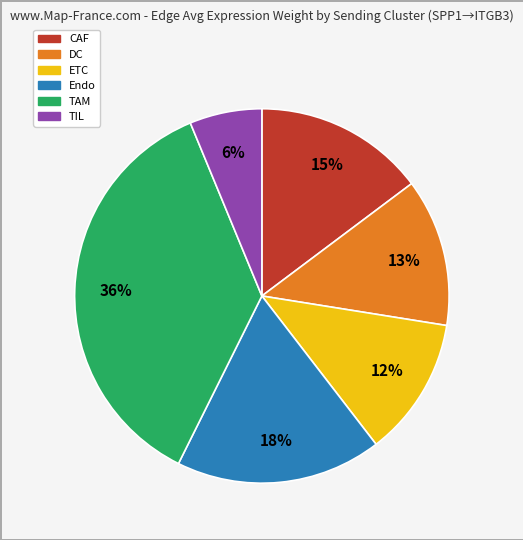

Count the number of slices in the pie.

6